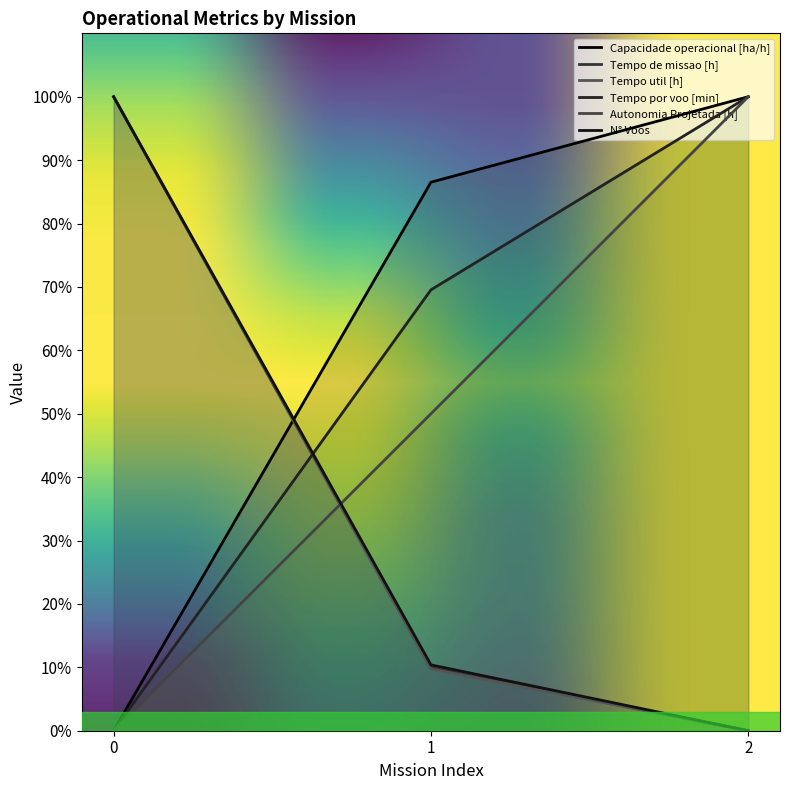

What is the difference between the Capacidade operacional [ha/h] values at 2 and 0?

100.0